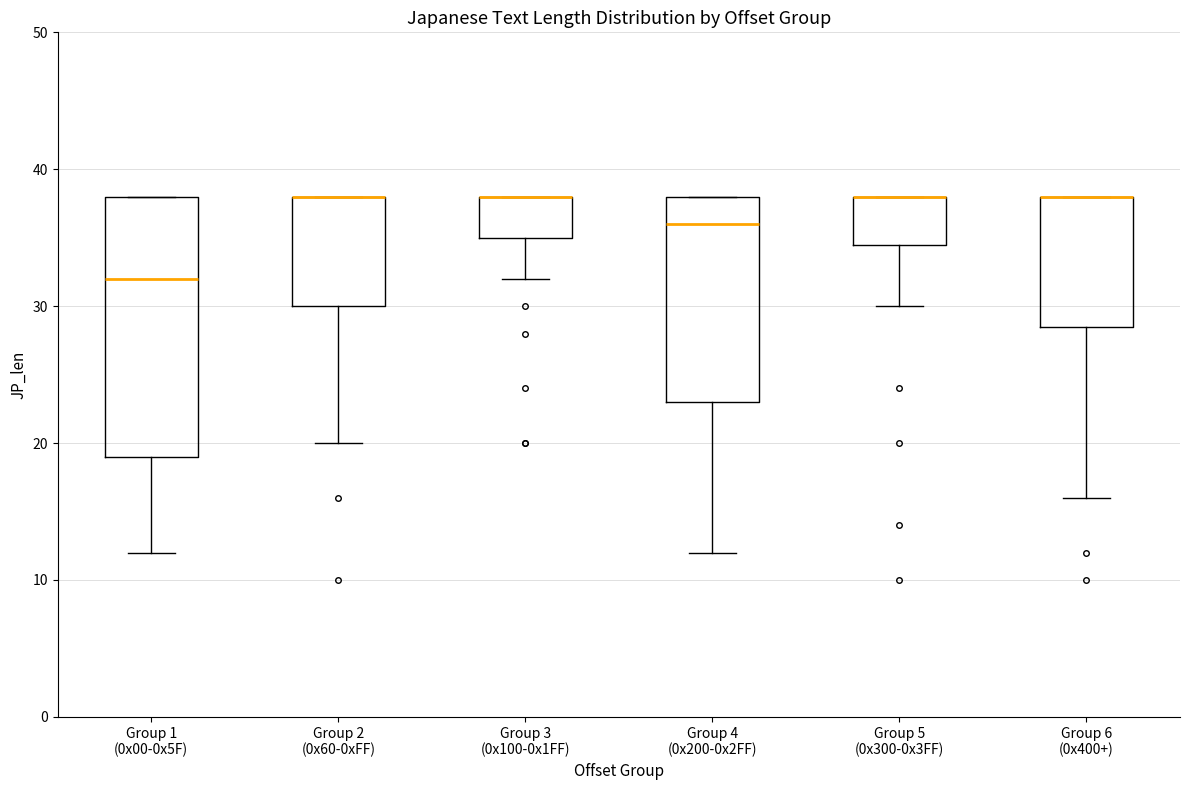

Where is the upper edge of the box for Group 5 (0x300-0x3FF) on the y-axis? The values are not printed on the chart, so give them approximately, as read against the axis.

38